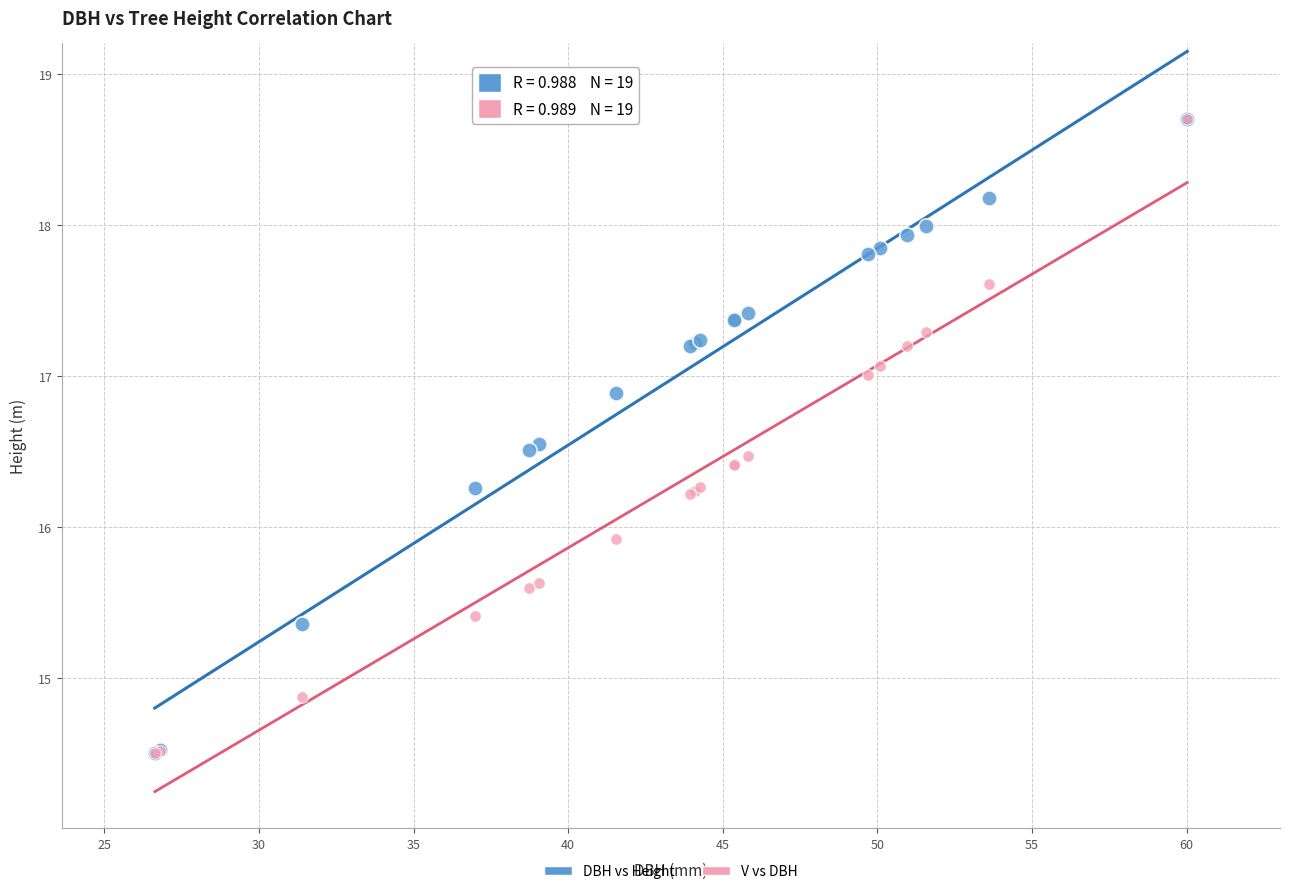

Across all series, what Y value is closest to 16?

15.9